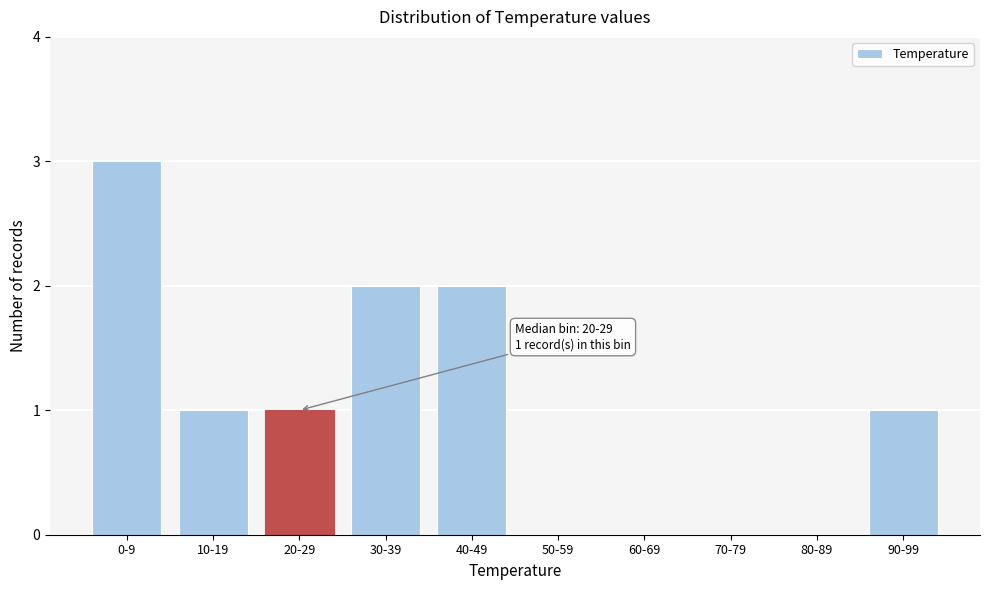

Reading left to right, list all the values displayed in this chart.

0-9=3	10-19=1	20-29=1	30-39=2	40-49=2	50-59=0	60-69=0	70-79=0	80-89=0	90-99=1